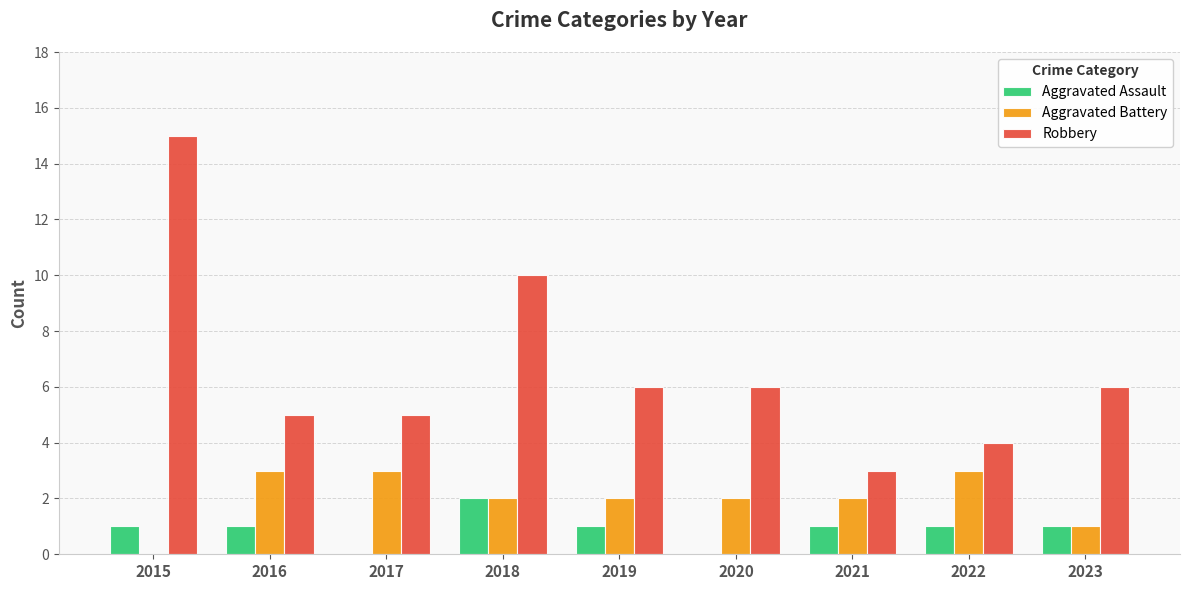

Are the bars grouped side by side (vs. stacked)?

Yes